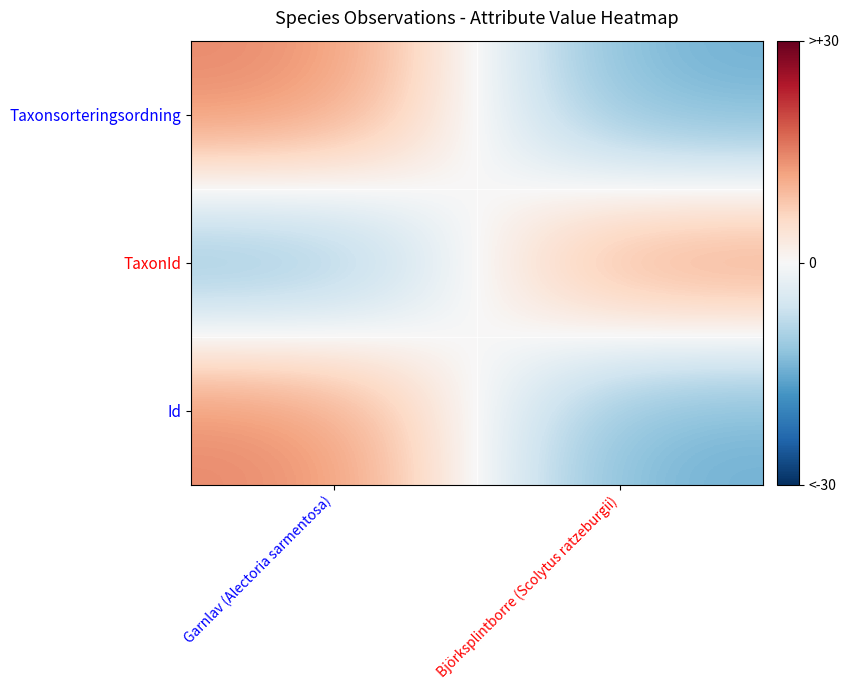

Count the number of categories in the chart.

2